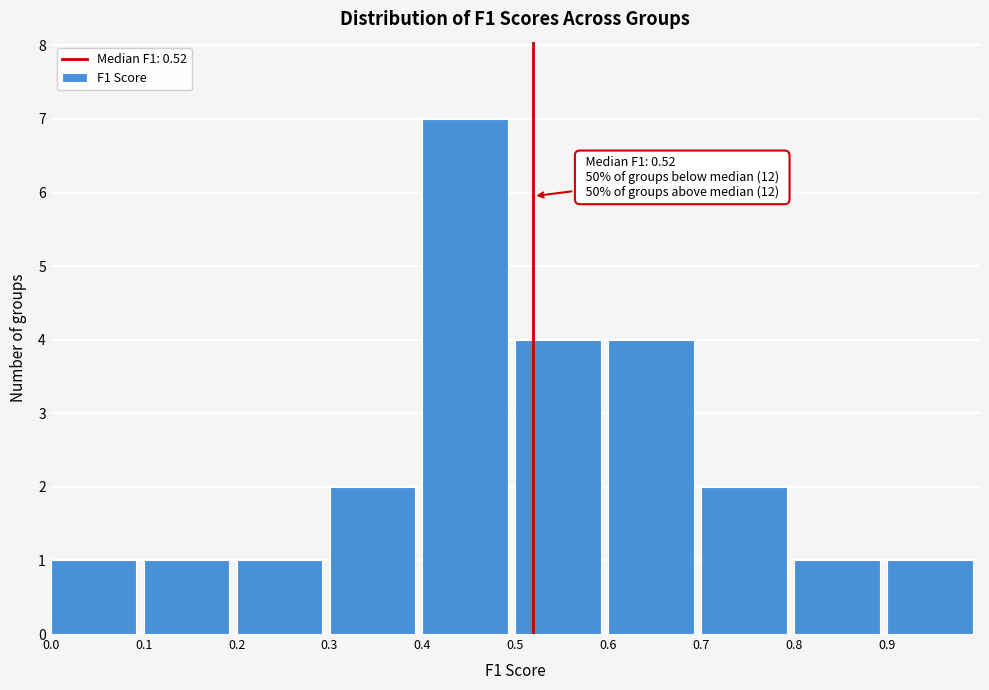

Over which range of the x-axis is the bar tallest?

0.4 to 0.5